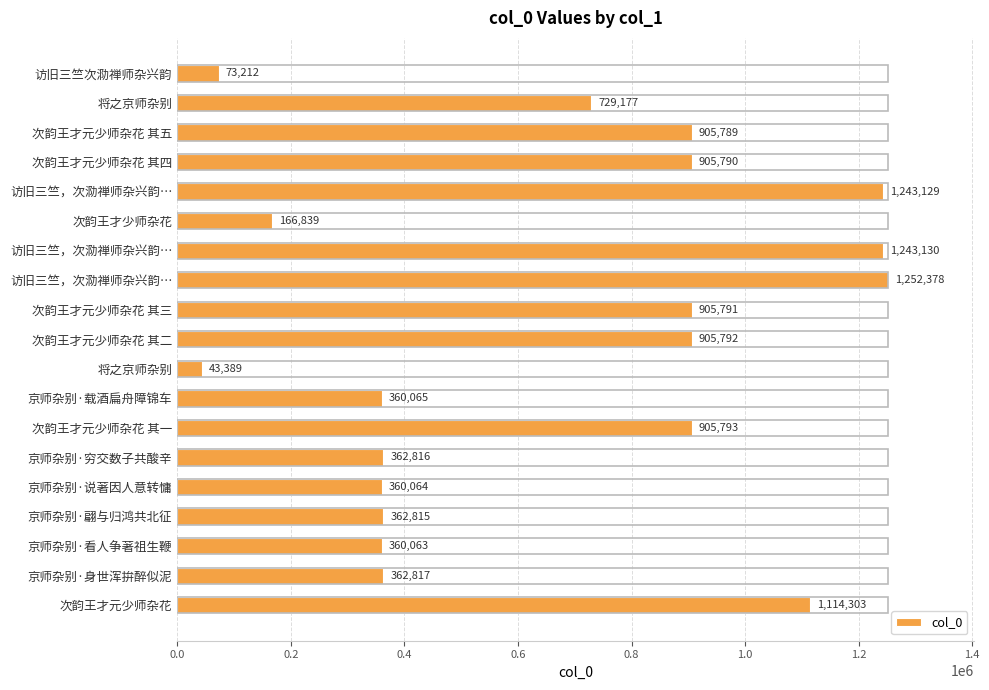

How many data points are less than 729177?

9